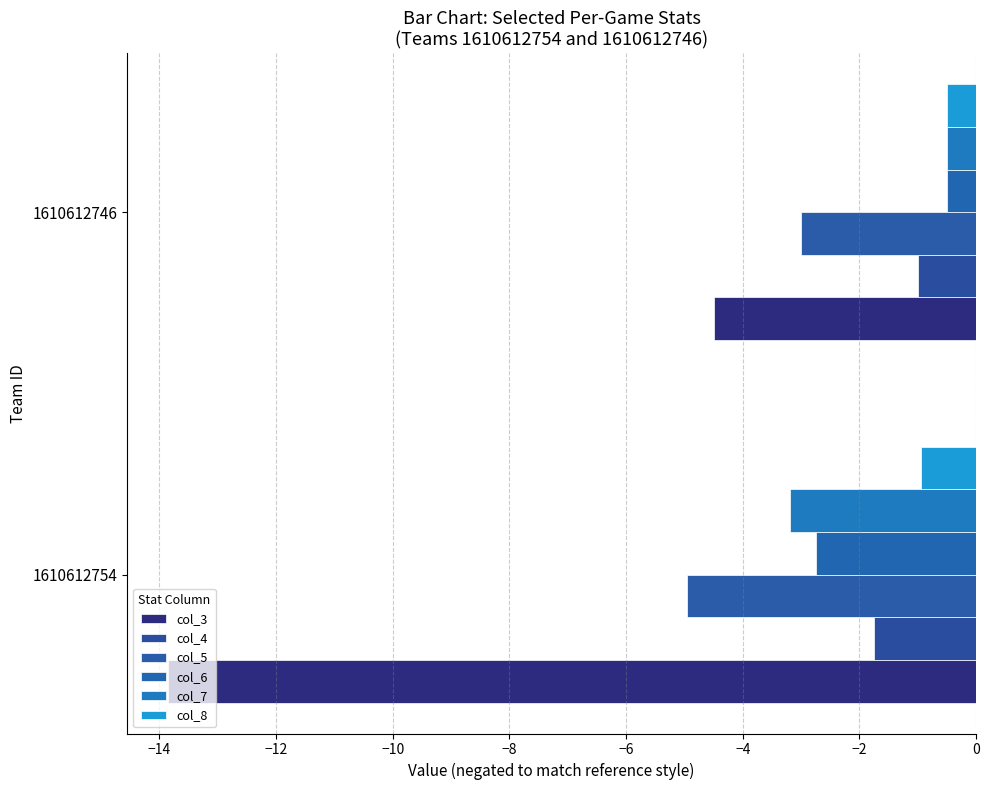

Reading right to left, extract all data points from this chart.

col_3: -4.5	-13.9
col_4: -1.0	-1.7
col_5: -3.0	-5.0
col_6: -0.5	-2.7
col_7: -0.5	-3.2
col_8: -0.5	-1.0